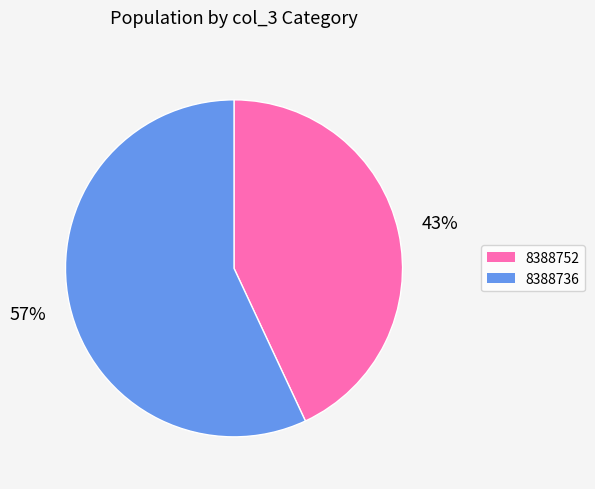

To the nearest percent, what portion does 8388752 represent?

43%